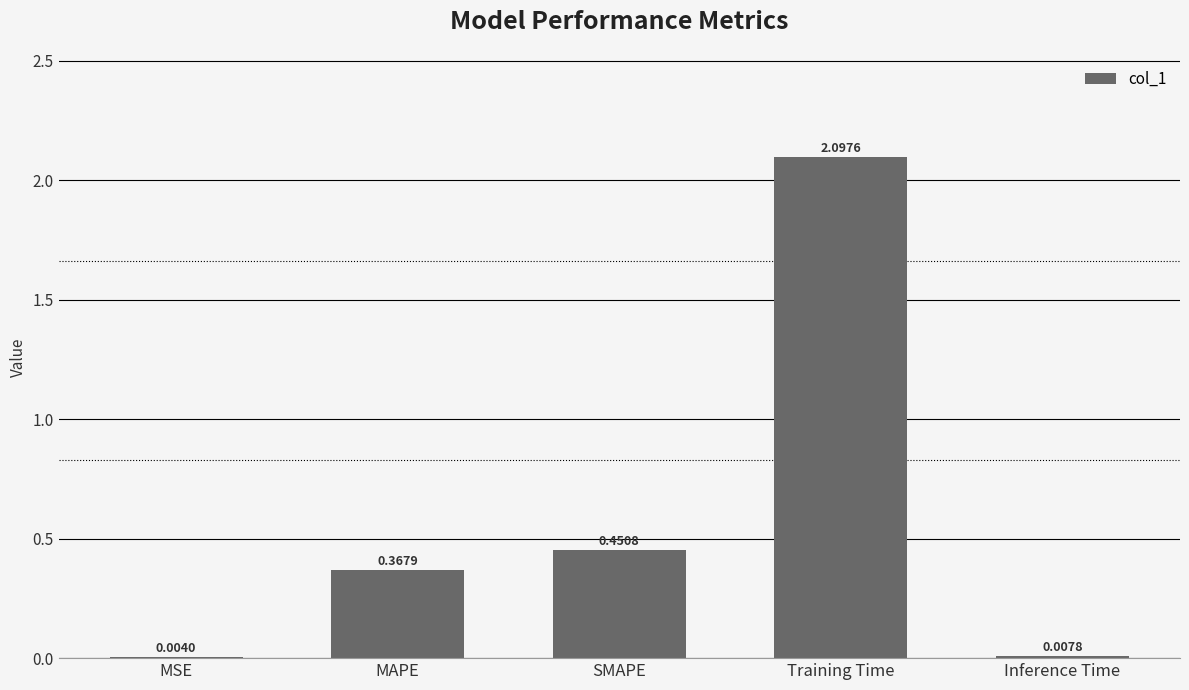

Which has a higher value, MSE or Inference Time?

Inference Time